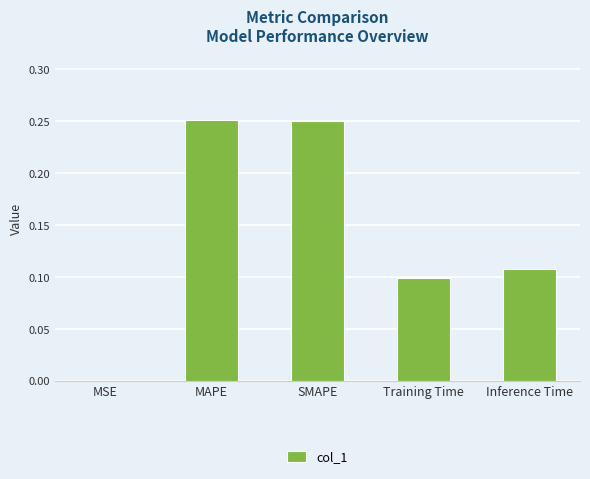

What is the sum of all values?

0.7